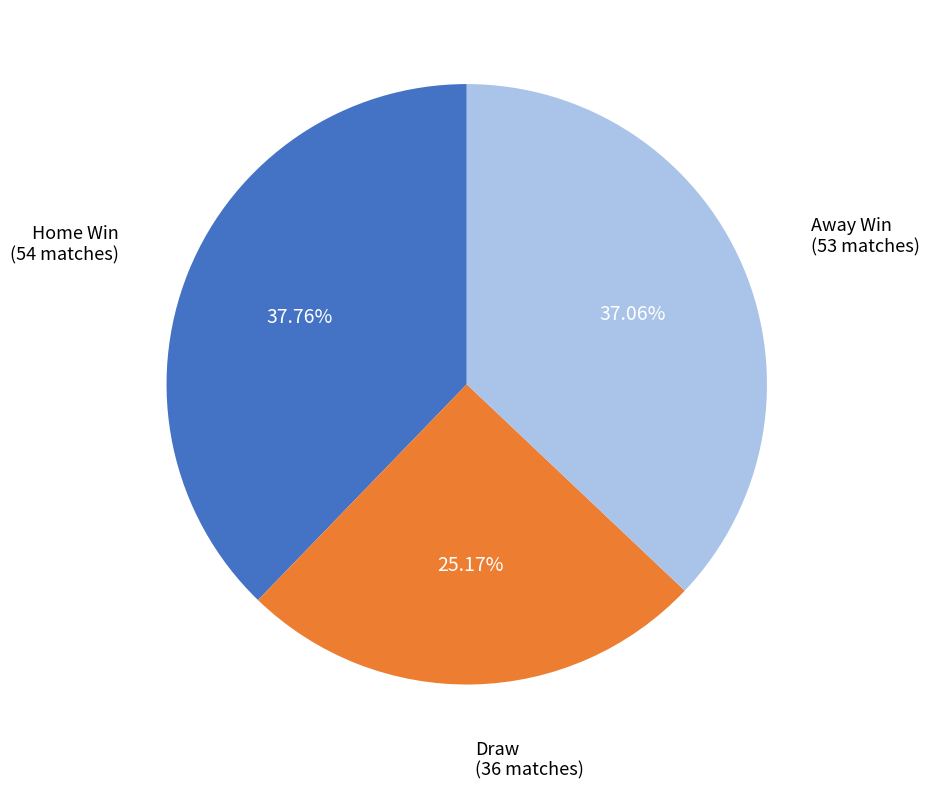

Is there any slice that represents more than half of the pie?

No